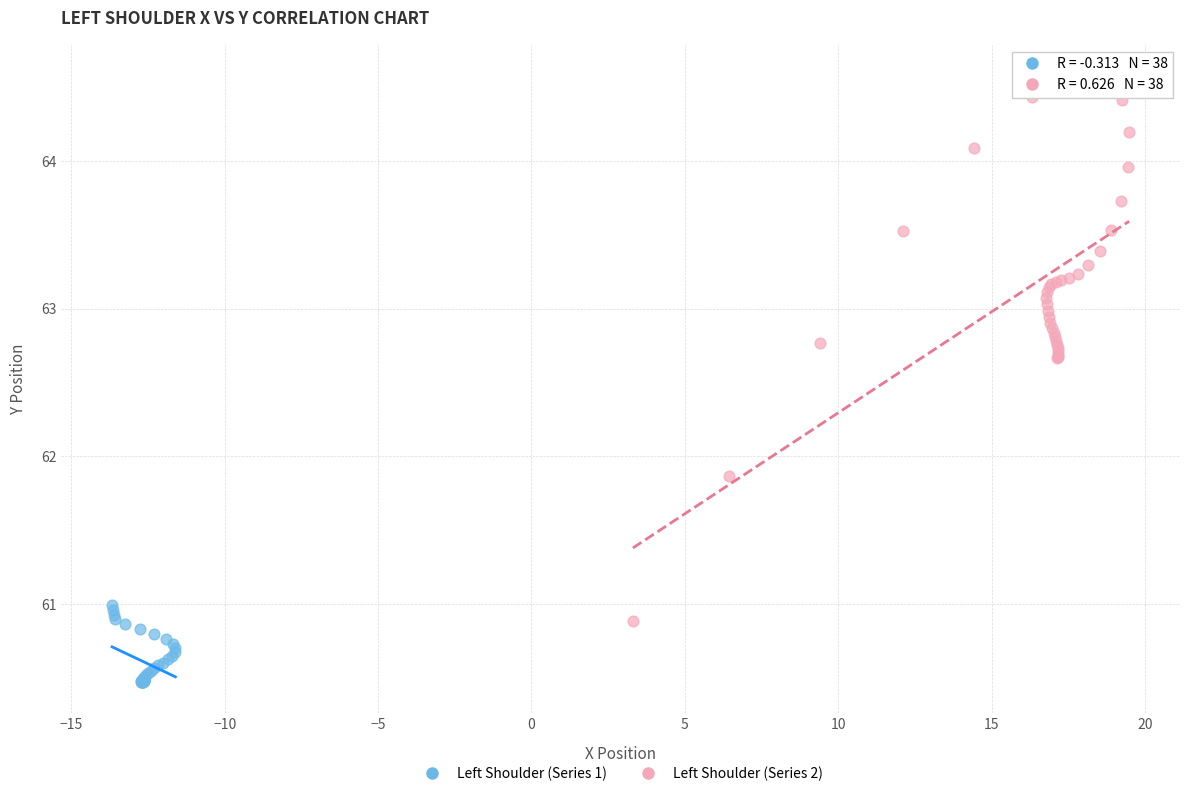

Which series reaches the minimum Y coordinate?

Left Shoulder (Series 1)